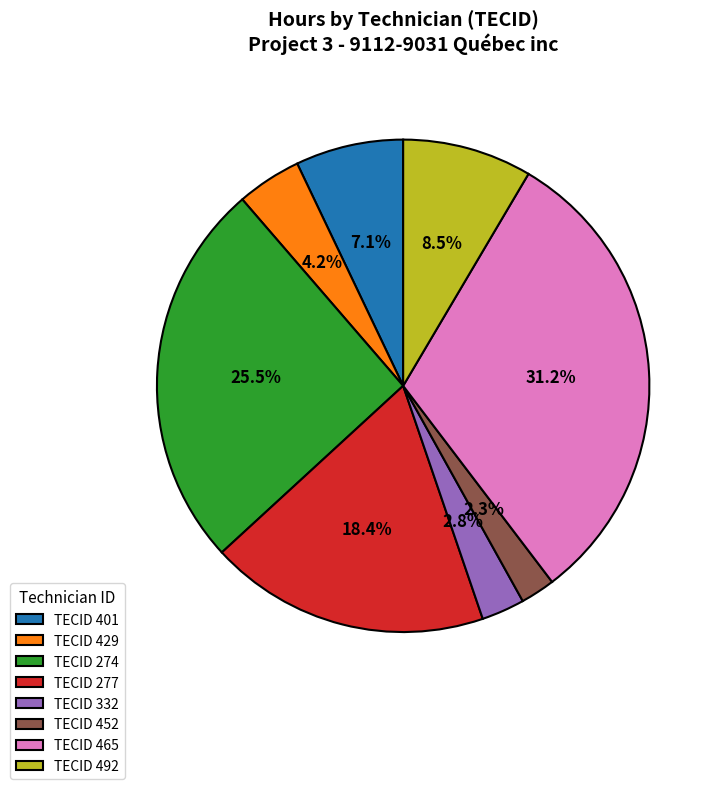

Between TECID 452 and TECID 401, which is larger?

TECID 401